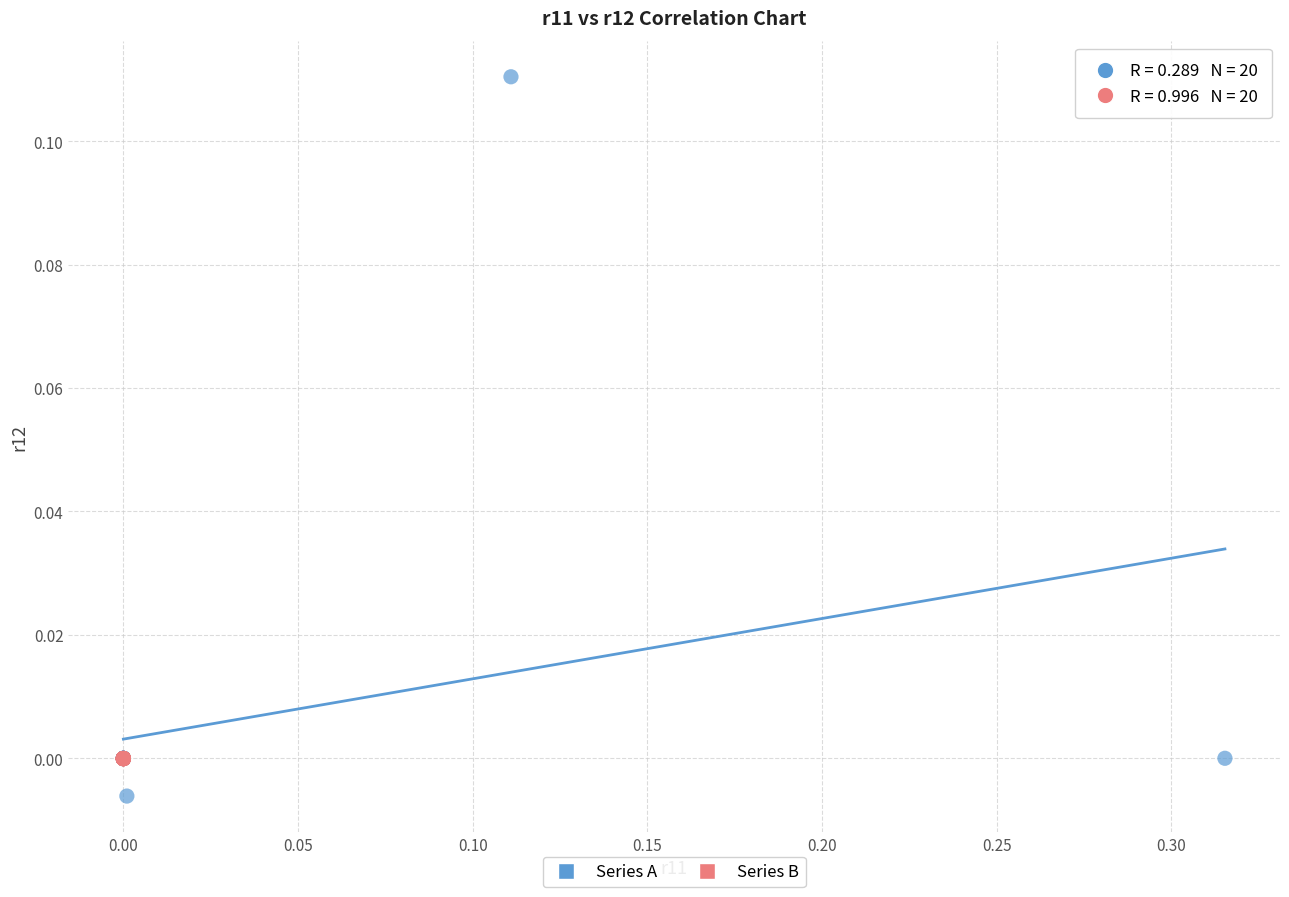

Which series reaches the minimum Y coordinate?

Series A